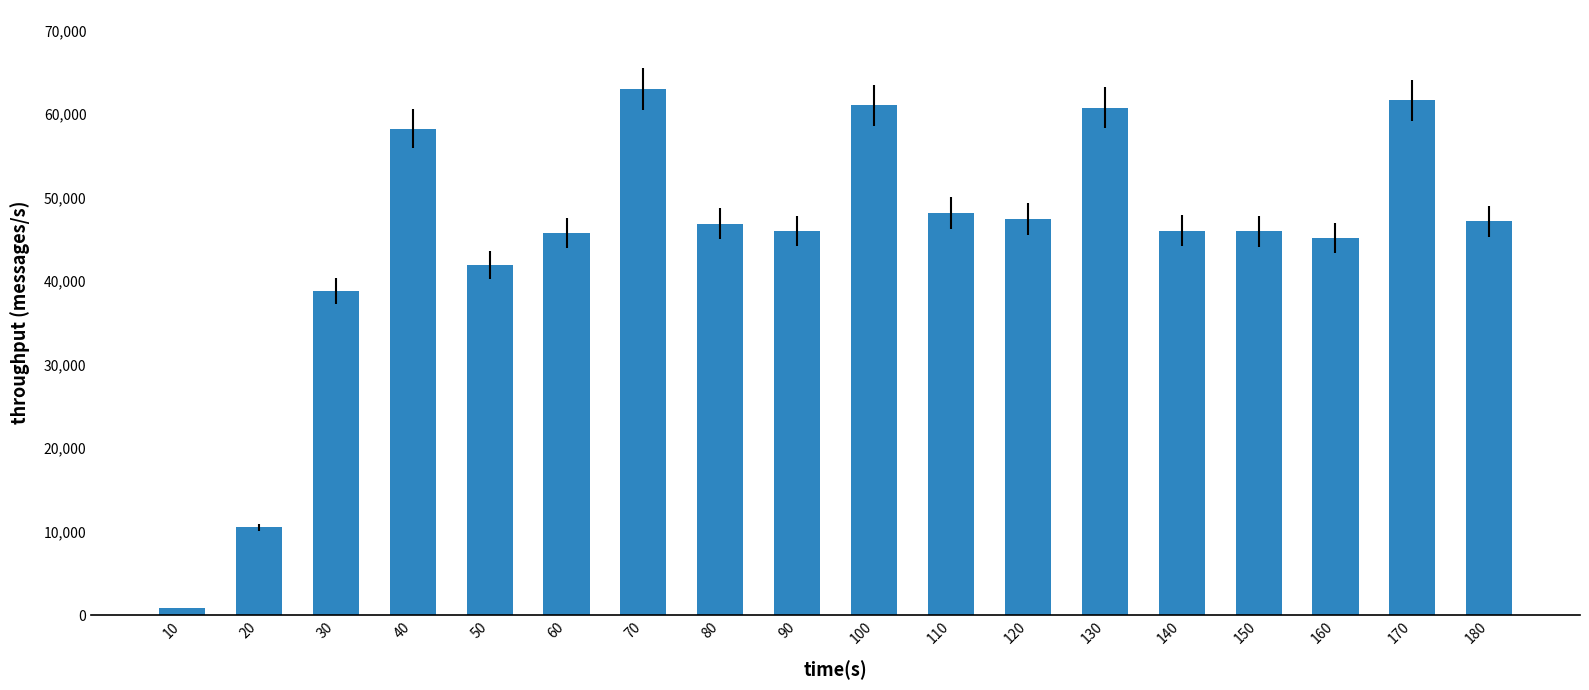

What is the change in value from 60 to 100?

+15293